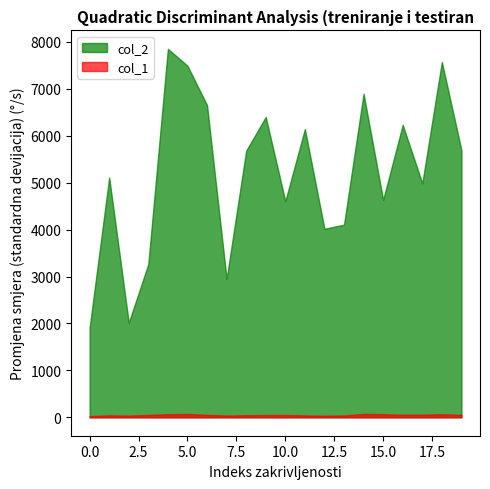

In col_2, how many points are higher than both neighbors (excluding endpoints)?

7